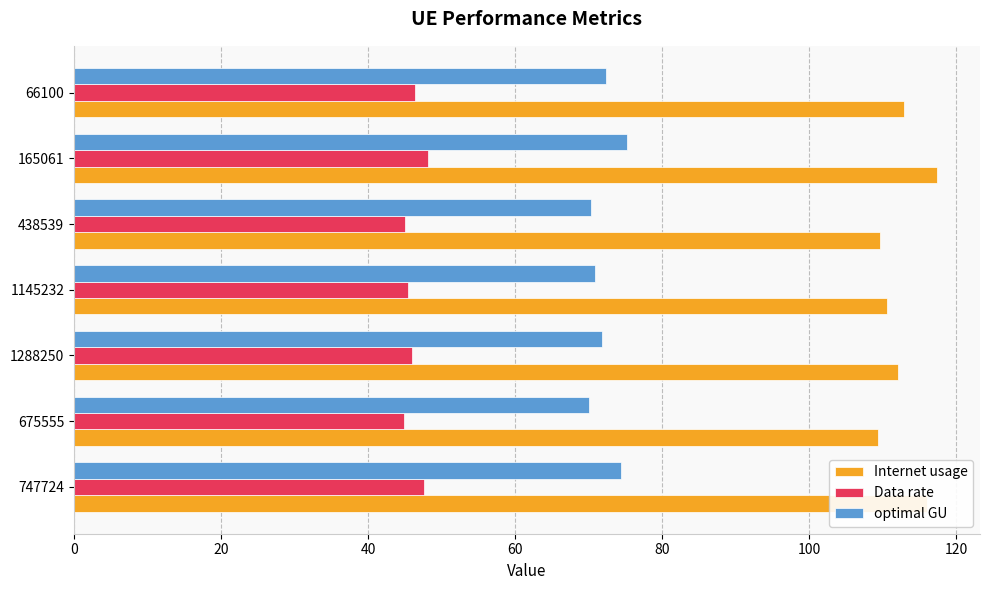

How many data points in Data rate are above 46?

4